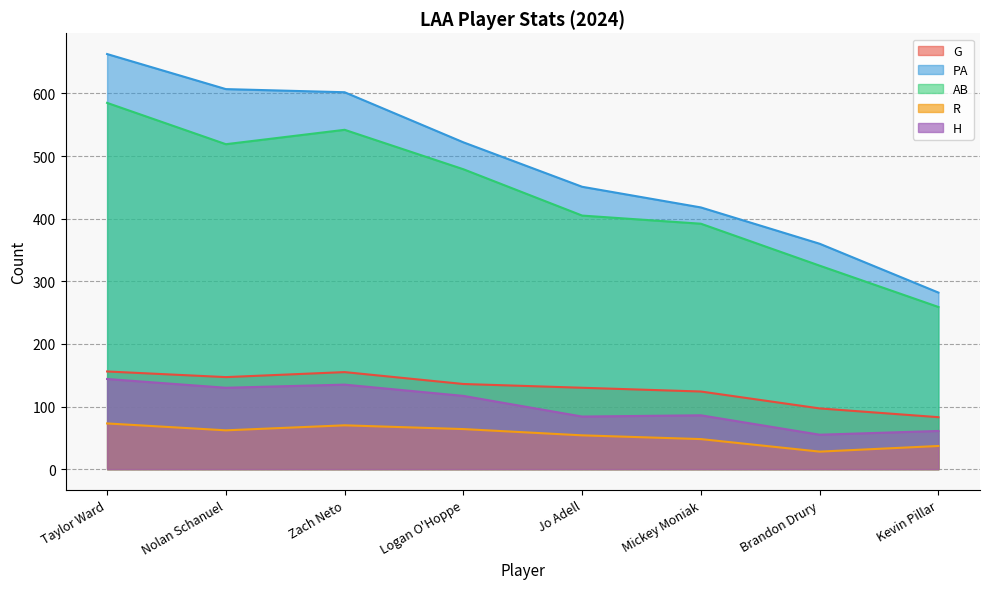

True or false: R and H intersect in this chart.

False